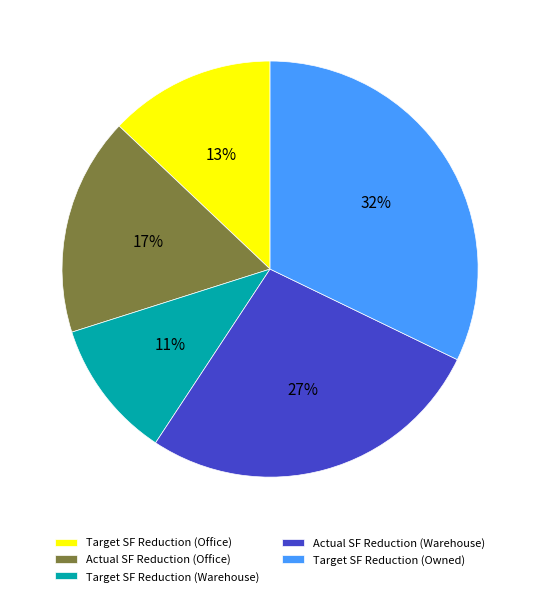

Is it true that Target SF Reduction (Office) is 2% of the pie?

False